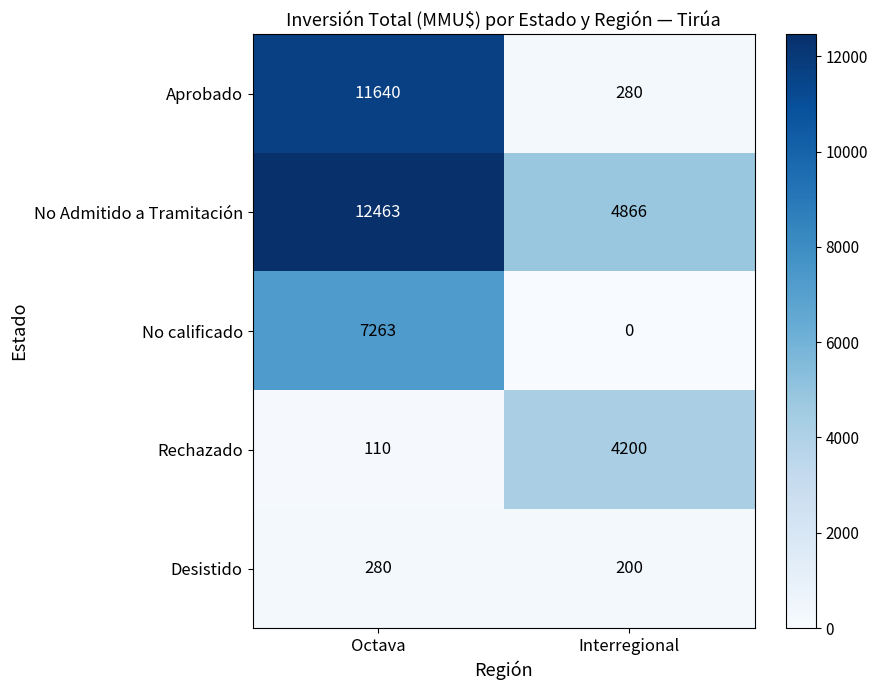

List the series in order of their overall mean, lowest first.

Desistido, Rechazado, No calificado, Aprobado, No Admitido a Tramitación